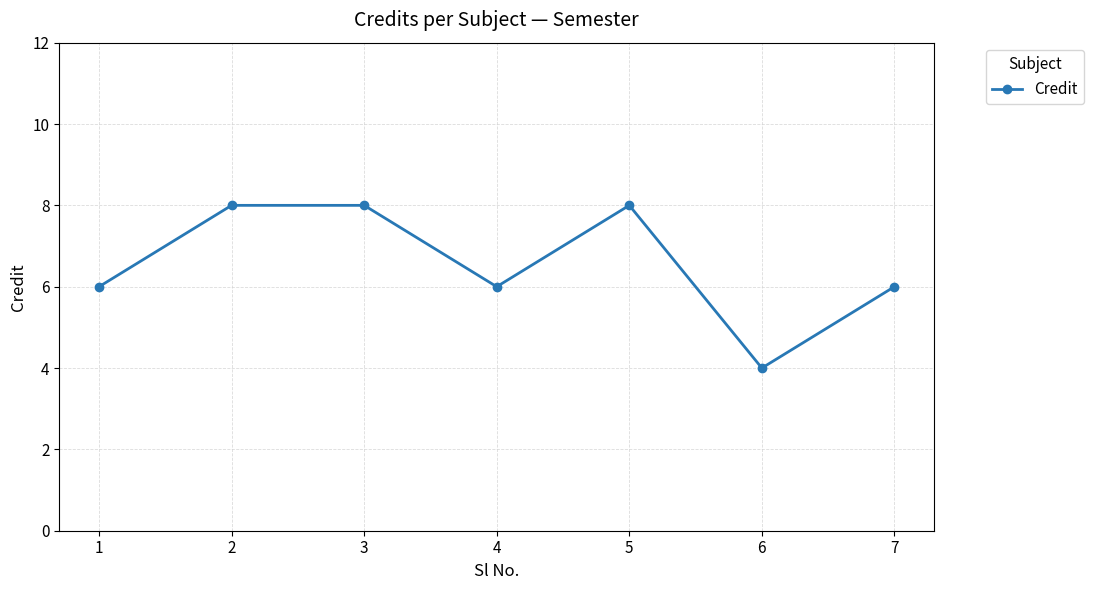

Reading left to right, list all the values displayed in this chart.

1=6	2=8	3=8	4=6	5=8	6=4	7=6